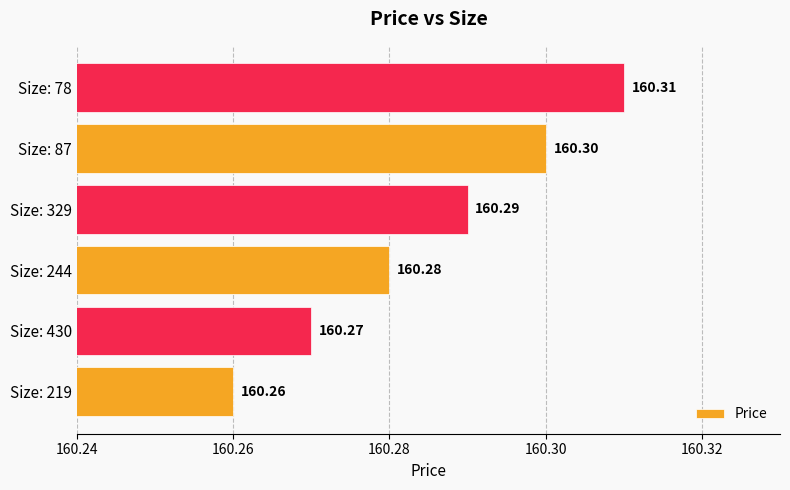

Approximately how many times larger is the value at Size: 430 compared to Size: 244?

1.0